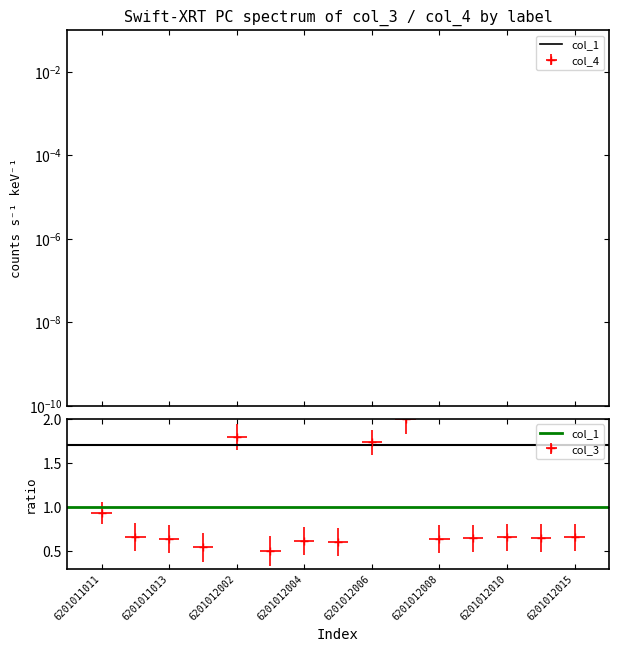

What is the average value of the col_4 series?

109.9